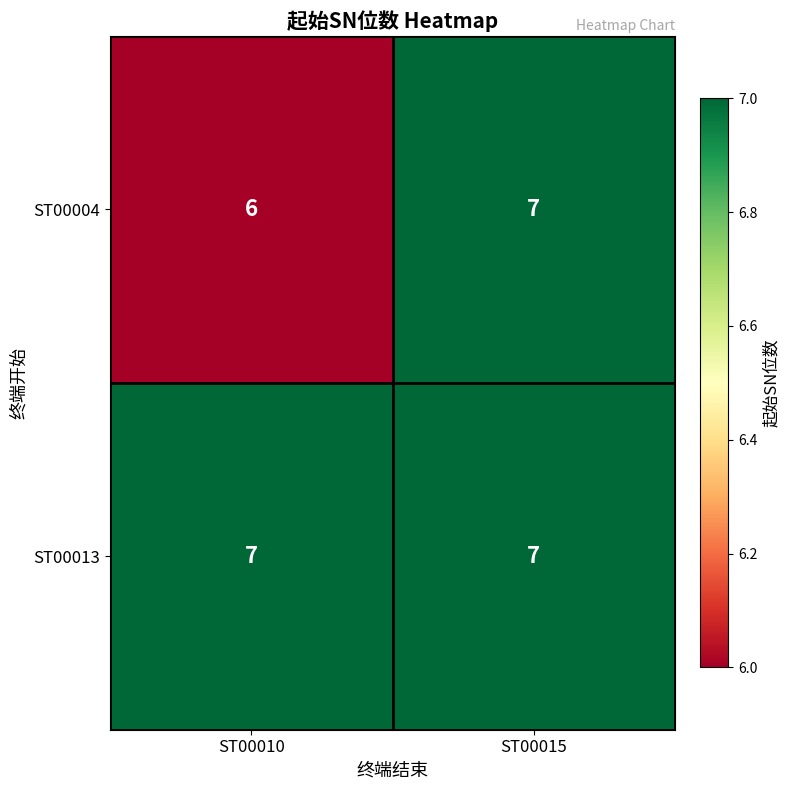

How many categories are shown in the chart?

2